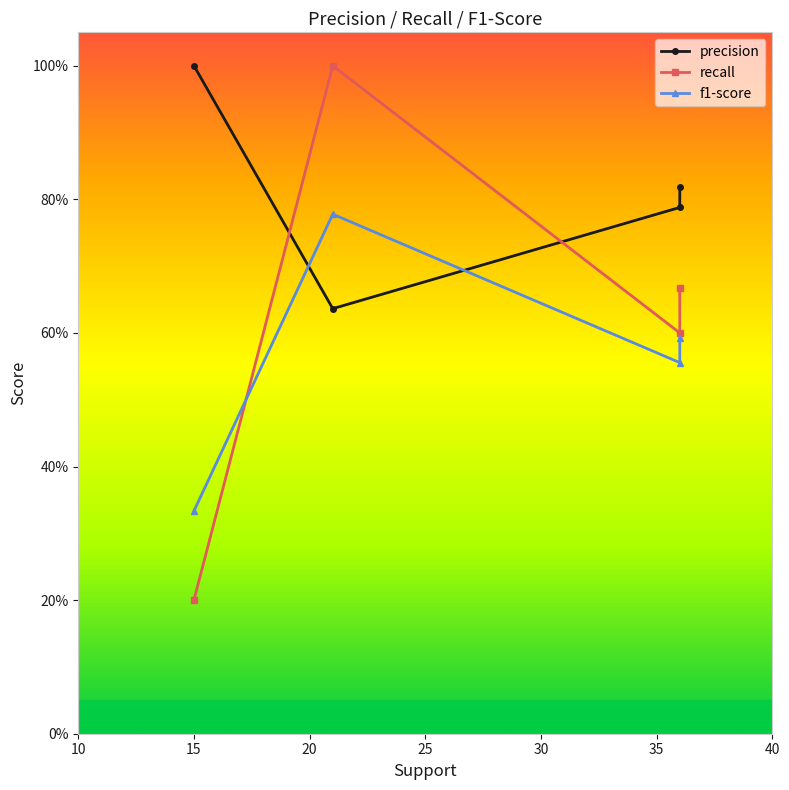

What value does the precision series have at 20?

0.8